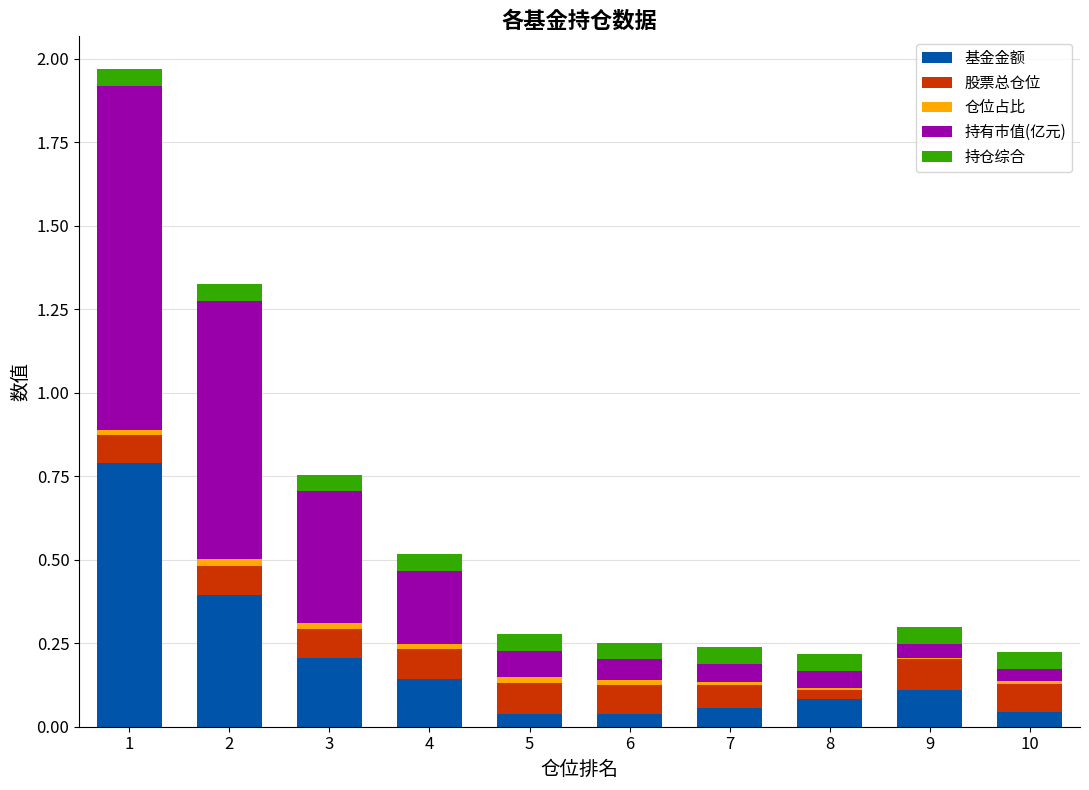

The 基金金额 series shows 0.1 at 9. True or false?

True